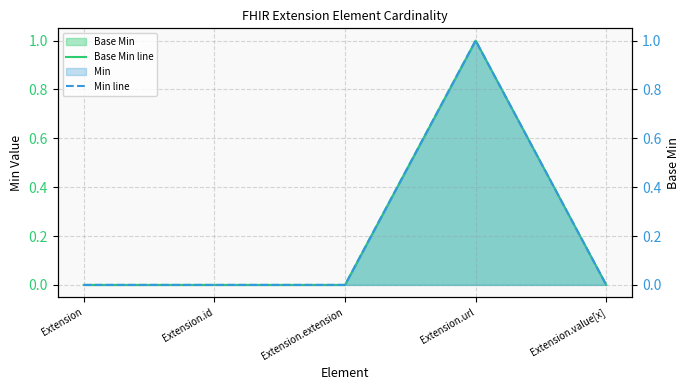

Which series has the largest range (max minus min)?

Base Min line